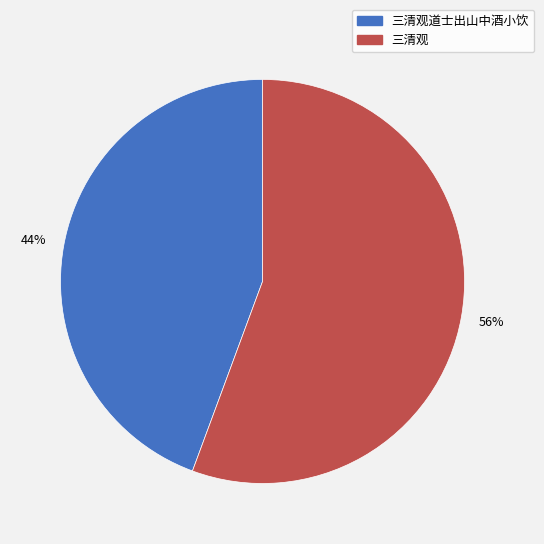

Which has a higher value, 三清观 or 三清观道士出山中酒小饮?

三清观